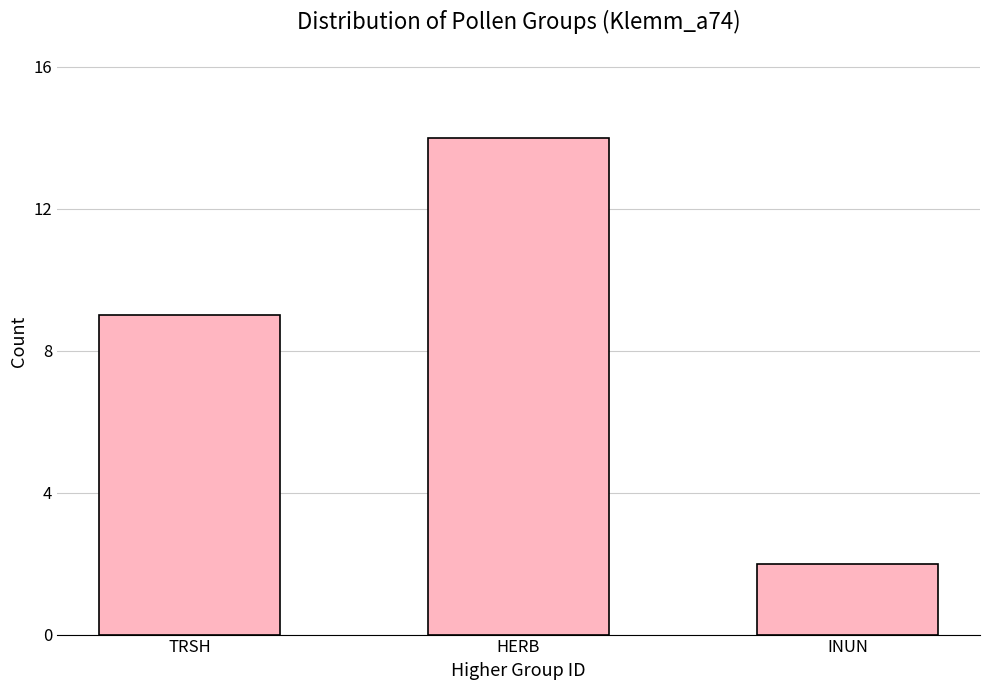

What is the change in value from TRSH to INUN?

-7